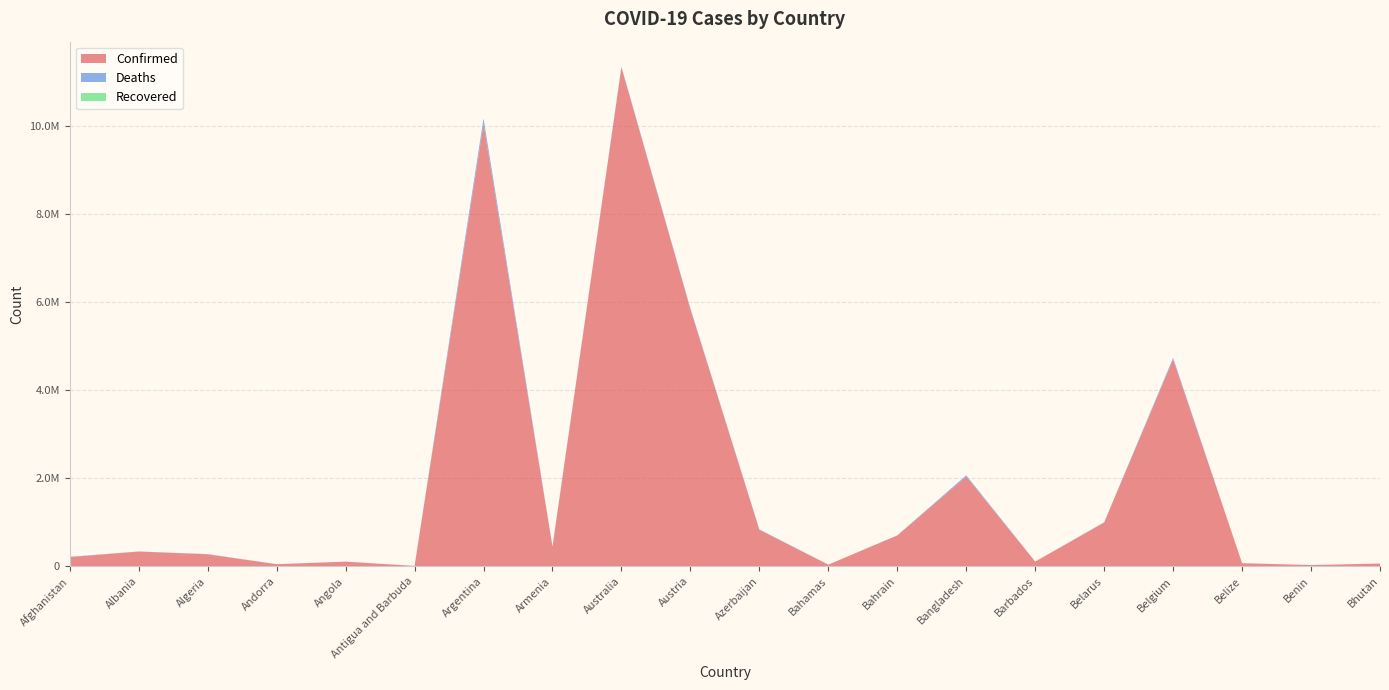

Reading left to right, transcribe all the data shown in this chart.

Confirmed: 209036	334264	271409	47860	105184	9106	10042136	446332	11330342	5837337	828251	37491	700835	2037703	106434	994037	4700949	70721	27990	62611
Deaths: 7896	3596	6881	165	1931	146	130448	8719	19070	21795	10099	833	1544	29445	573	7118	33616	688	163	21
Recovered: 0	0	0	0	0	0	0	0	0	0	0	0	0	0	0	0	0	0	0	0